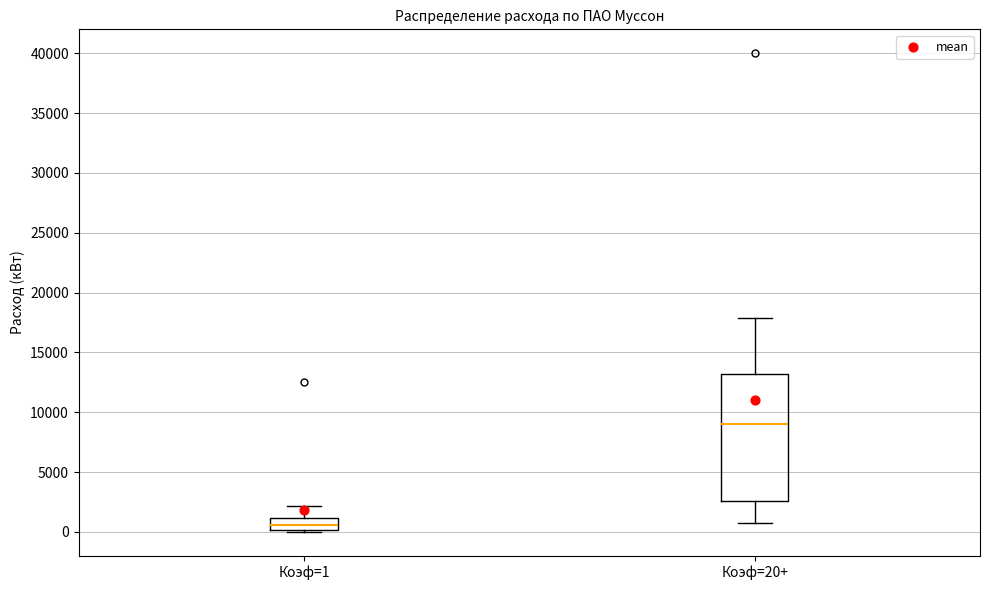

Which box has the lowest median line?

Коэф=1